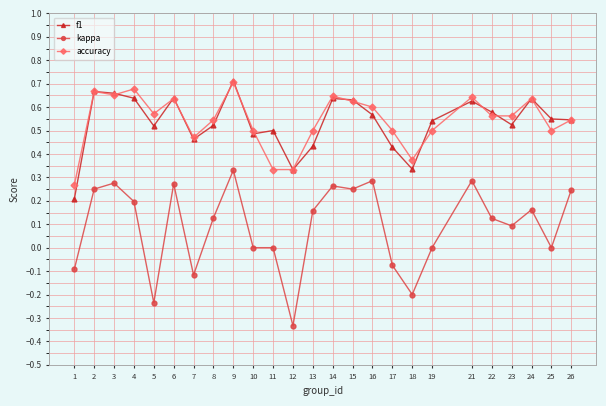

Which series changed the most between 2 and 22?

kappa